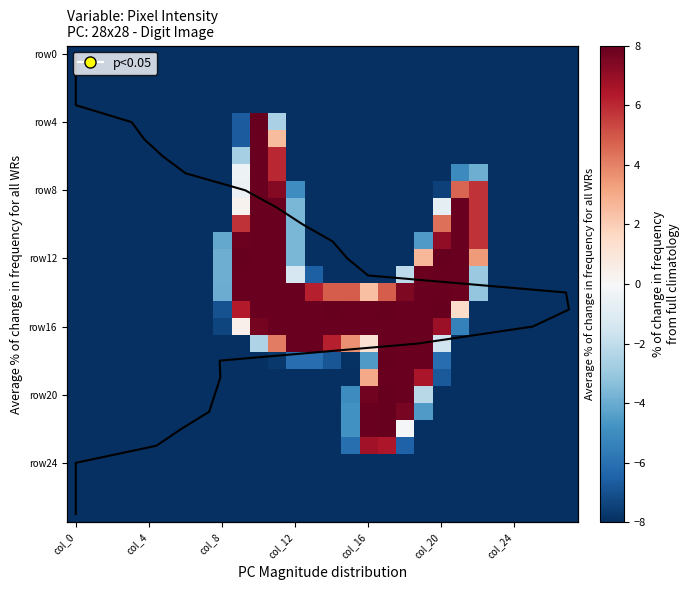

How many categories are shown in the chart?

28